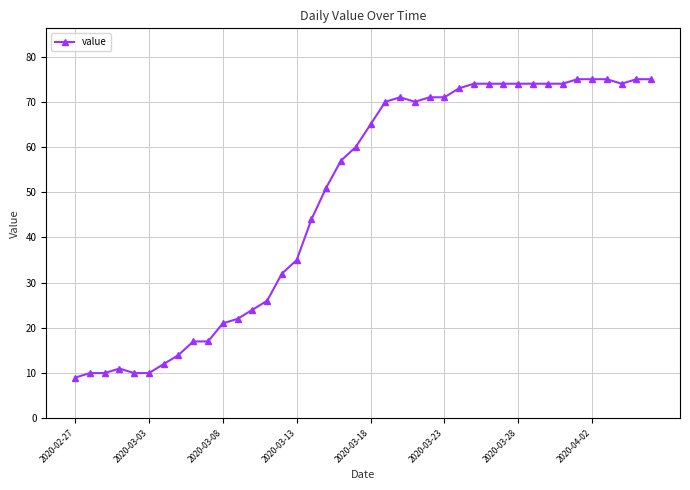

What is the value of the 6th point from the left?

10